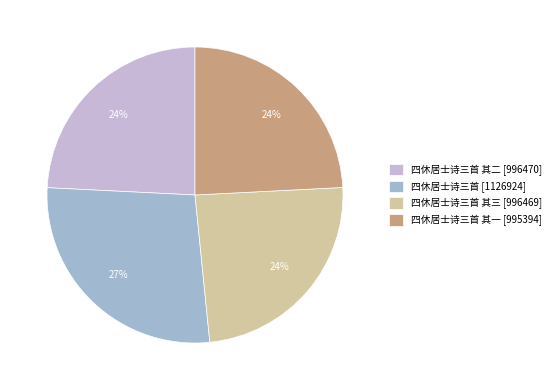

To the nearest percent, what is the difference between the largest and smallest slice percentages?

3%